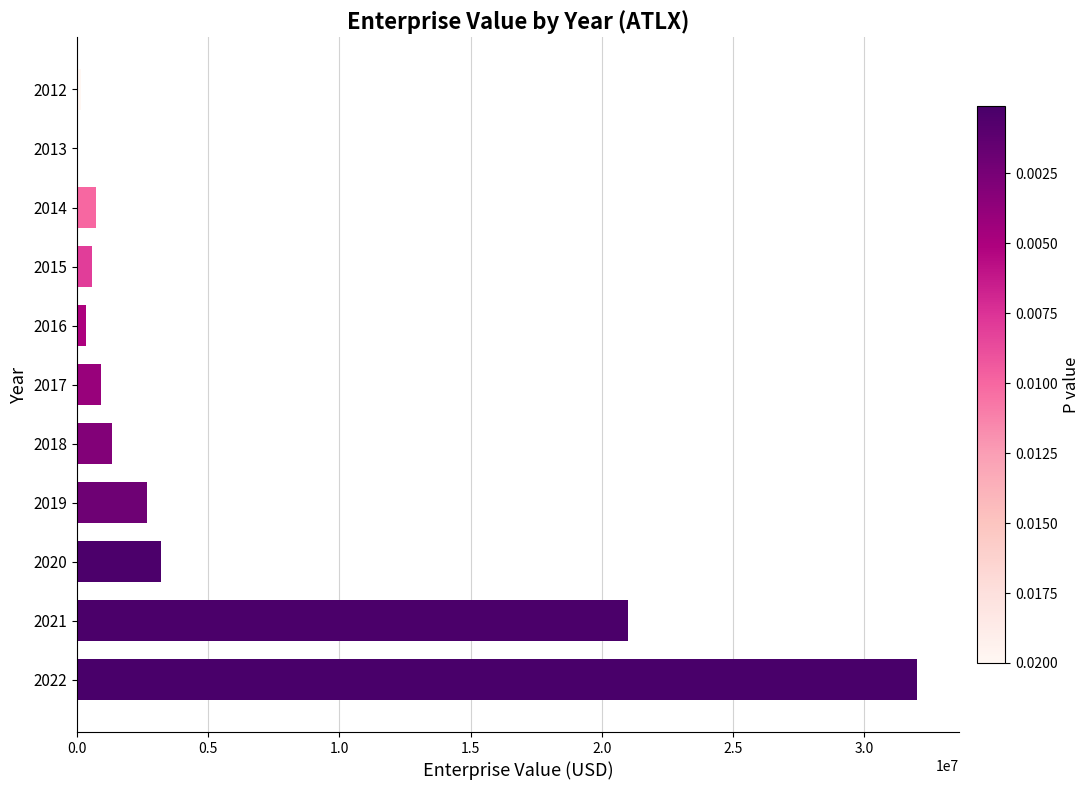

What is the maximum value shown in the chart?

32015735.0